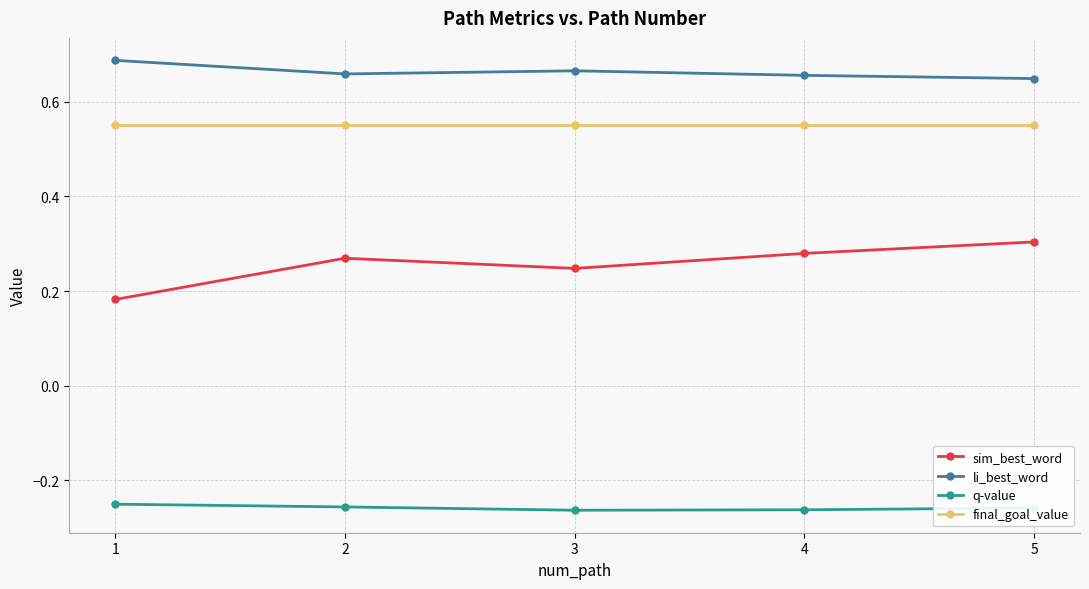

List the series in order of their peak value, lowest first.

q-value, sim_best_word, final_goal_value, li_best_word